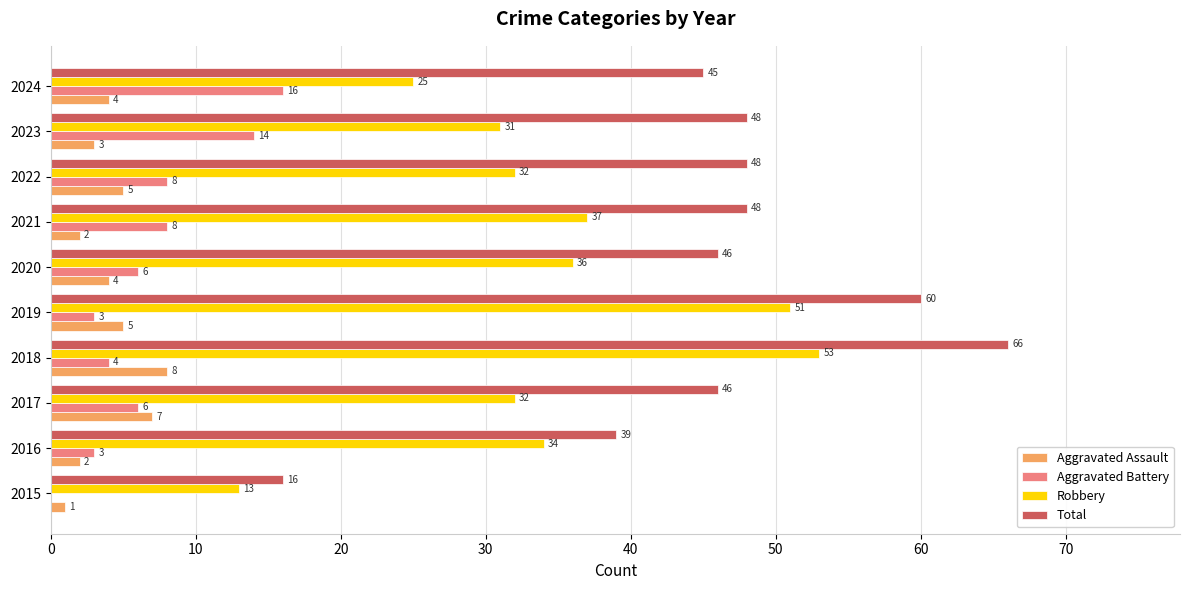

How many series are shown in this chart?

4